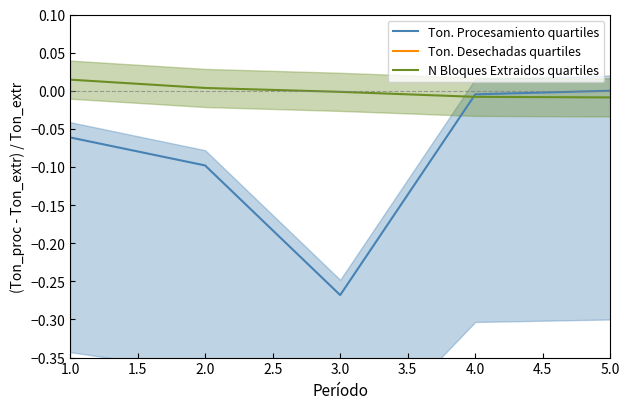

Count the number of categories in the chart.

5